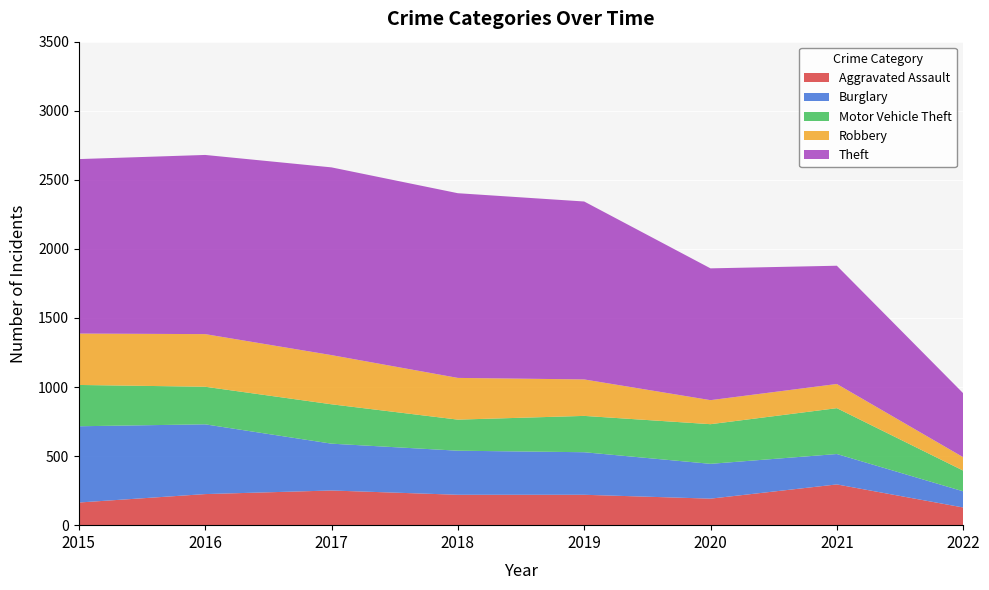

Reading left to right, list all the values displayed in this chart.

Aggravated Assault: 2015=164	2016=225	2017=251	2018=220	2019=220	2020=192	2021=295	2022=128
Burglary: 2015=552	2016=505	2017=339	2018=319	2019=308	2020=252	2021=220	2022=117
Motor Vehicle Theft: 2015=299	2016=272	2017=285	2018=225	2019=263	2020=287	2021=332	2022=150
Robbery: 2015=372	2016=381	2017=356	2018=302	2019=264	2020=174	2021=175	2022=97
Theft: 2015=1263	2016=1297	2017=1359	2018=1337	2019=1288	2020=954	2021=856	2022=463